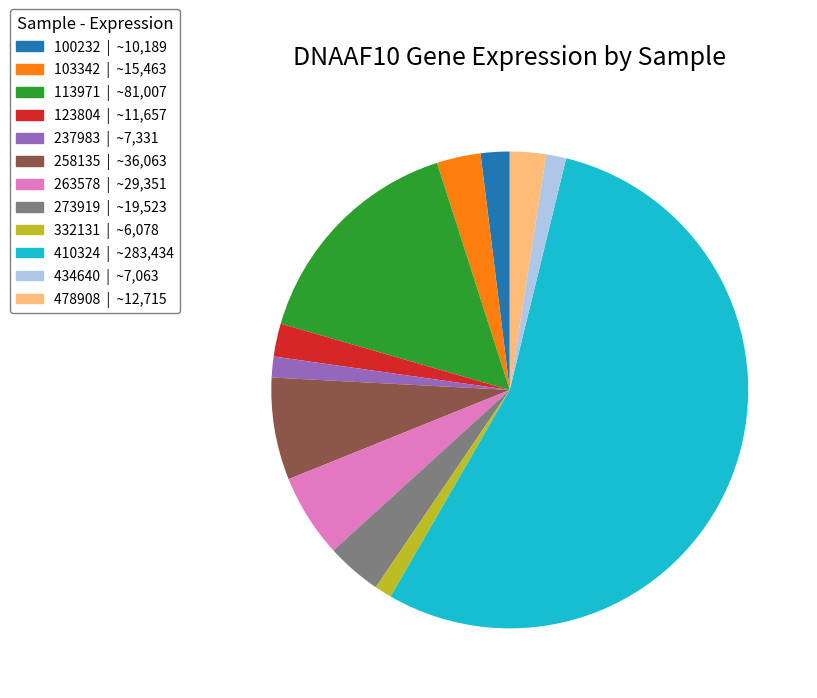

Which category has the biggest portion of the pie?

410324